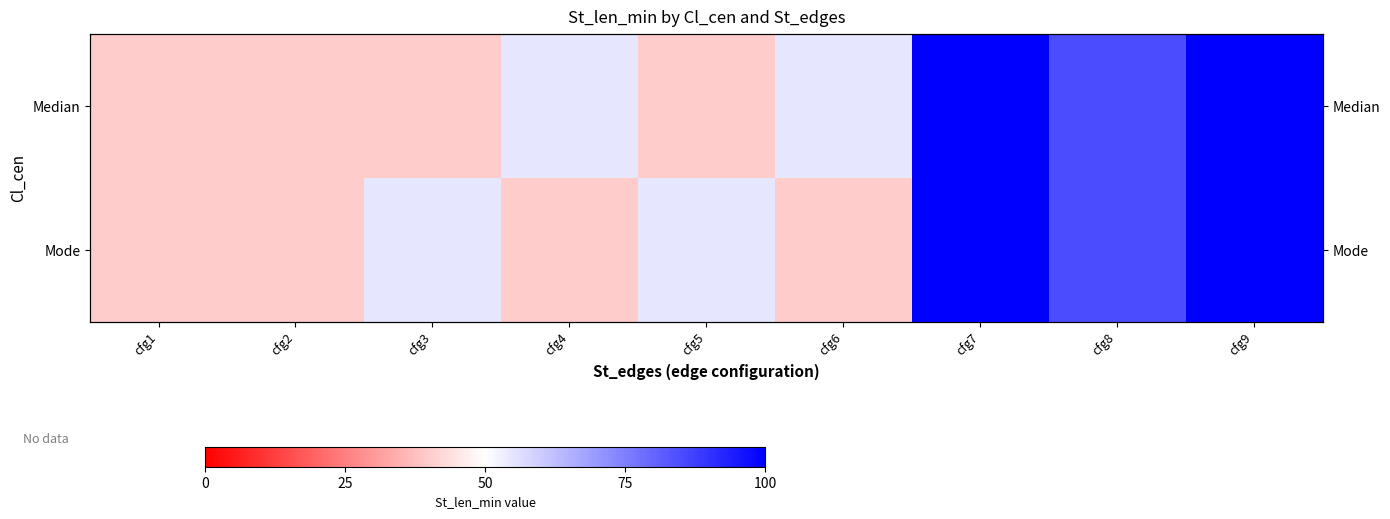

List the labels in order of Median value, smallest first.

cfg1, cfg2, cfg3, cfg5, cfg4, cfg6, cfg8, cfg7, cfg9